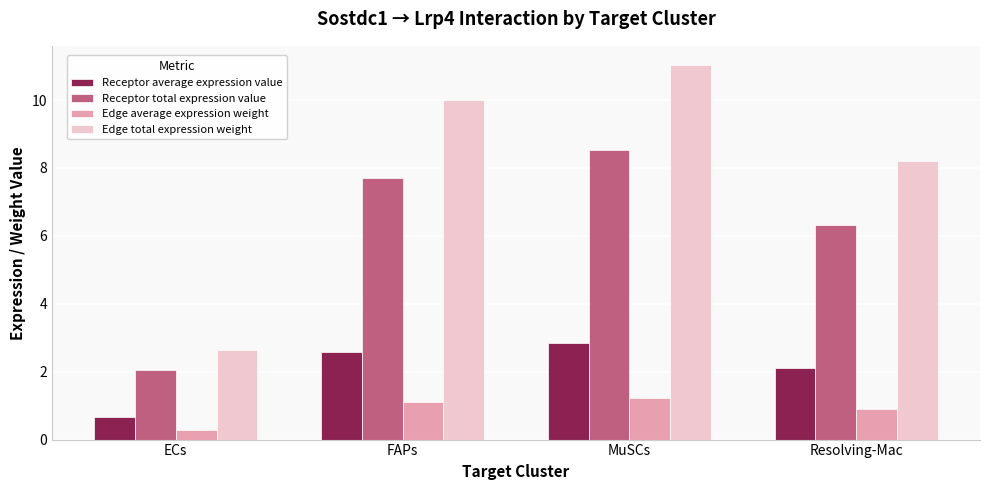

What is the difference between the Receptor average expression value values at FAPs and ECs?

1.9